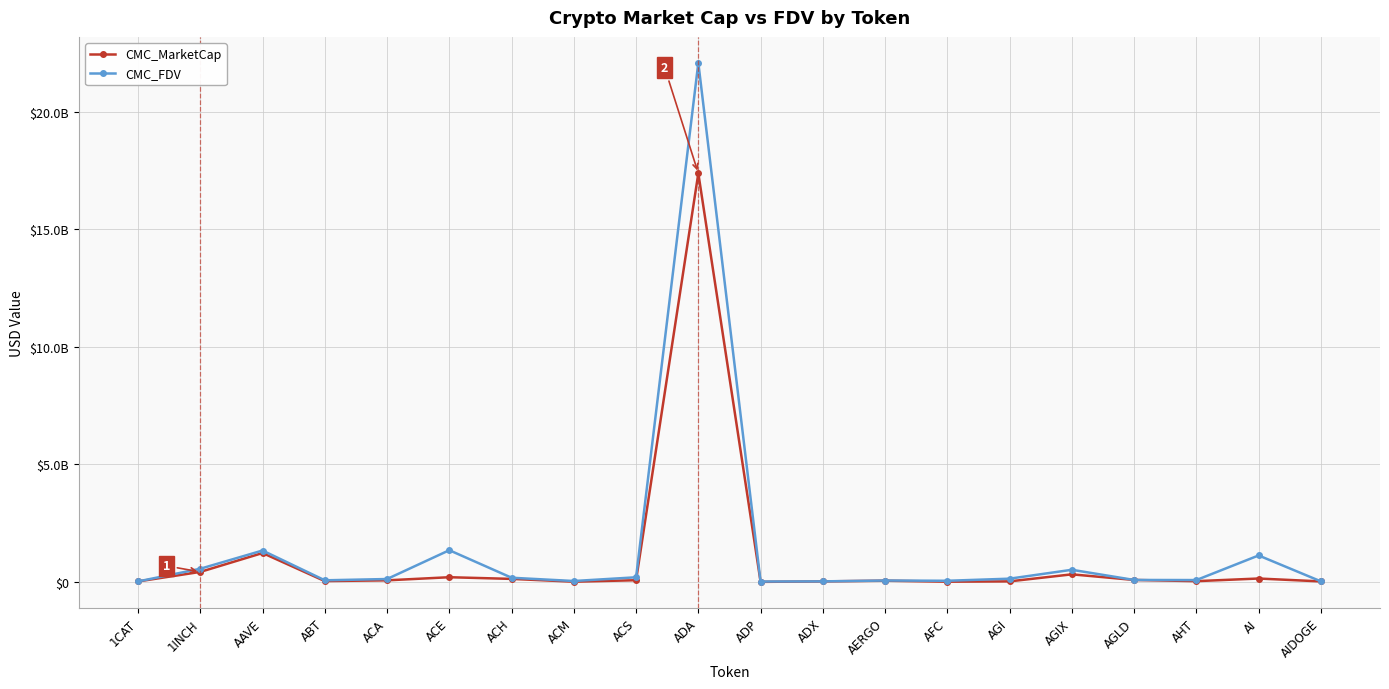

Reading right to left, extract all data points from this chart.

CMC_MarketCap: AIDOGE=23871239.8	AI=146626077.5	AHT=34670921.6	AGLD=85601120.3	AGIX=324661893.6	AGI=25514241.2	AFC=12340048.2	AERGO=54923226.9	ADX=24132540.3	ADP=4010841.1	ADA=17384890693.4	ACS=73870990.5	ACM=12198121.2	ACH=130727225.6	ACE=201934806.4	ACA=69321502.0	ABT=37471092.3	AAVE=1231639433.5	1INCH=427840378.4	1CAT=22344477.3
CMC_FDV: AIDOGE=26218446.6	AI=1127892904.0	AHT=80858965.5	AGLD=85601120.3	AGIX=518321940.8	AGI=139972774.0	AFC=50697168.4	AERGO=61711491.0	ADX=25392421.9	ADP=18145189.3	ADA=22084785615.8	ACS=199080645.6	ACM=40403685.9	ACH=179945315.4	ACE=1351163636.8	ACA=125222068.2	ABT=70718606.8	AAVE=1338031146.8	1INCH=562542816.3	1CAT=22344477.3